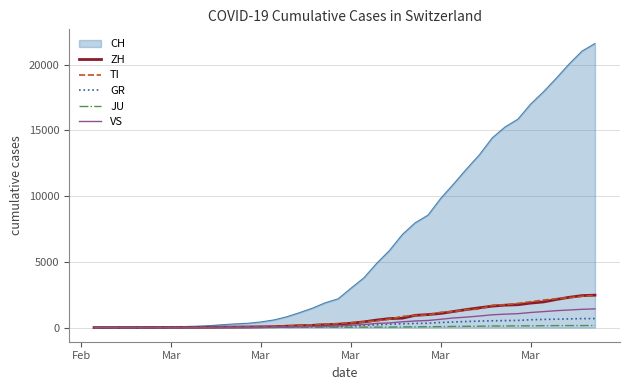

What is the greatest value displayed?

21605